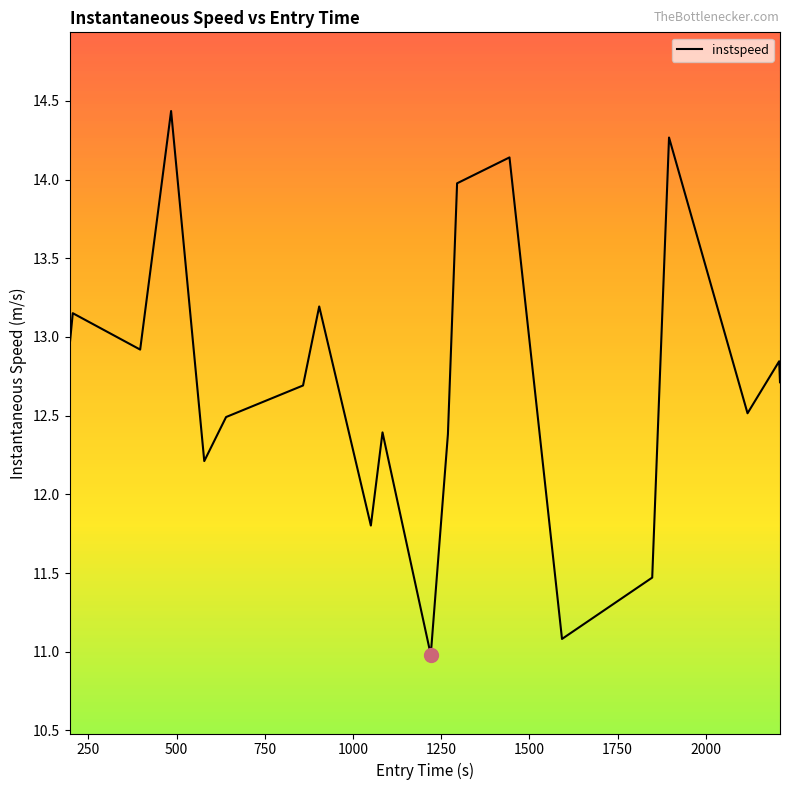

How many lines are shown in the chart?

1